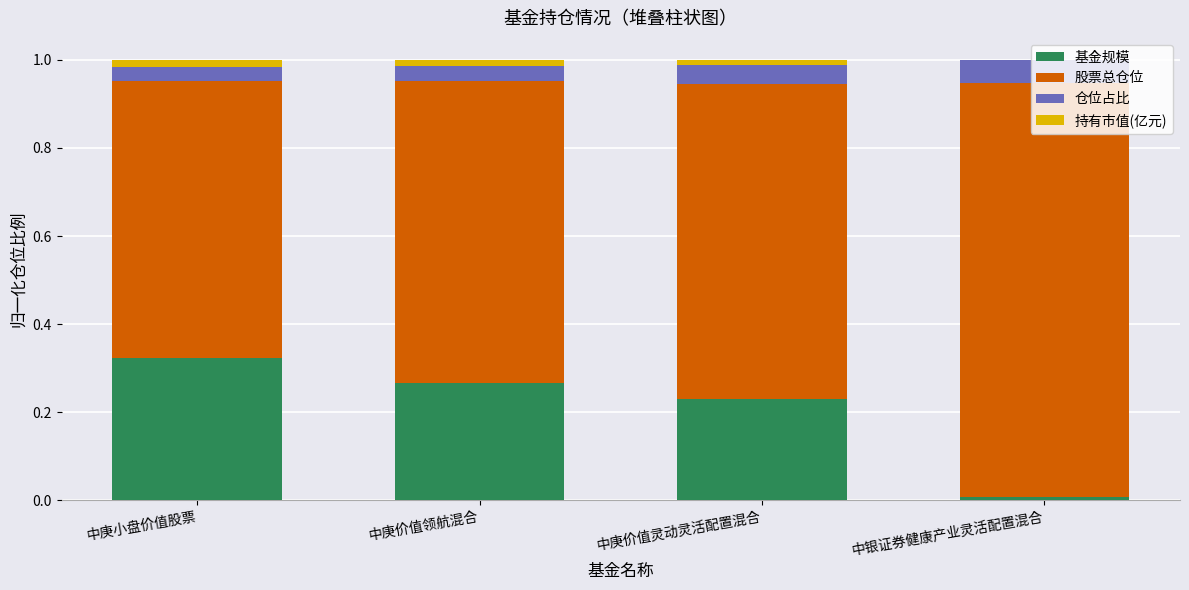

What is the total value across all series at 中庚价值灵动灵活配置混合?

1.0